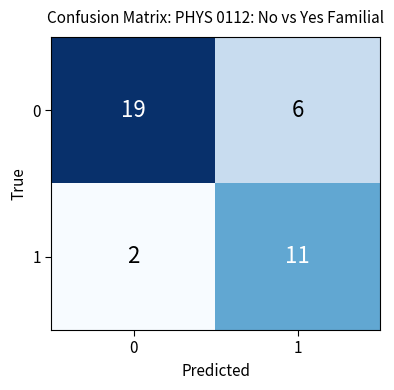

What is the minimum value shown in the chart?

2